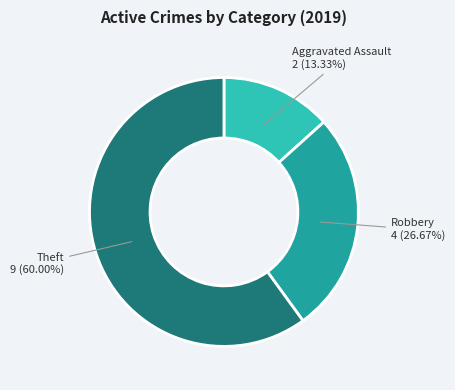

Is there a majority slice in this chart?

Yes